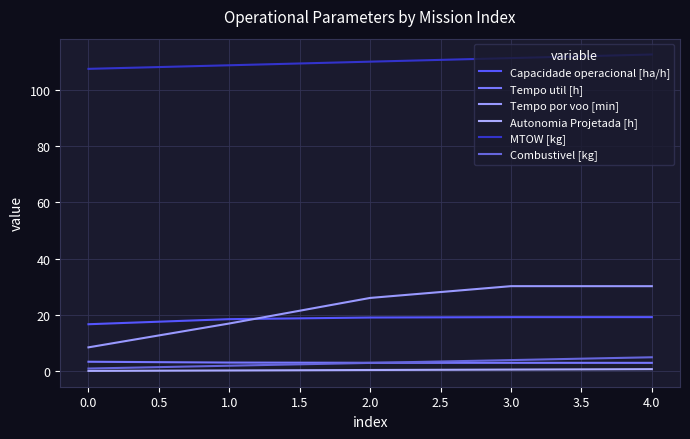

Does the chart have visible grid lines?

Yes